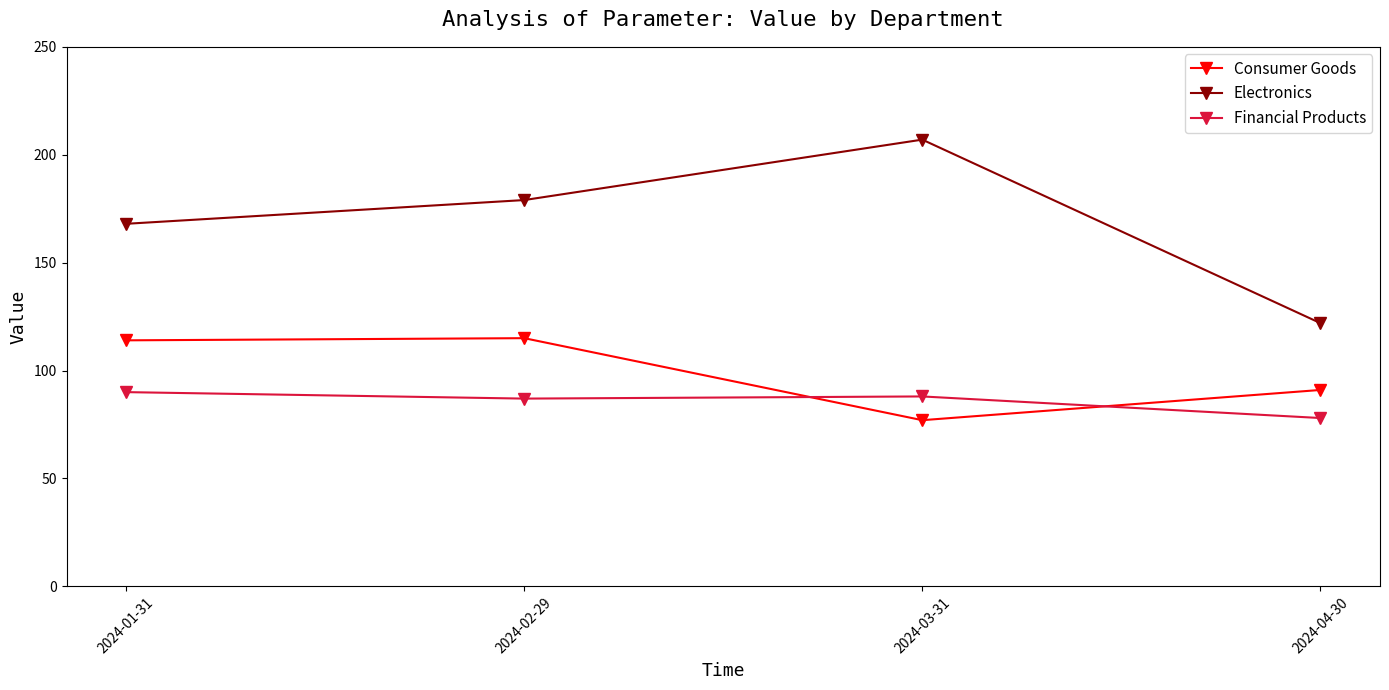

True or false: Electronics and Consumer Goods cross at least once.

False